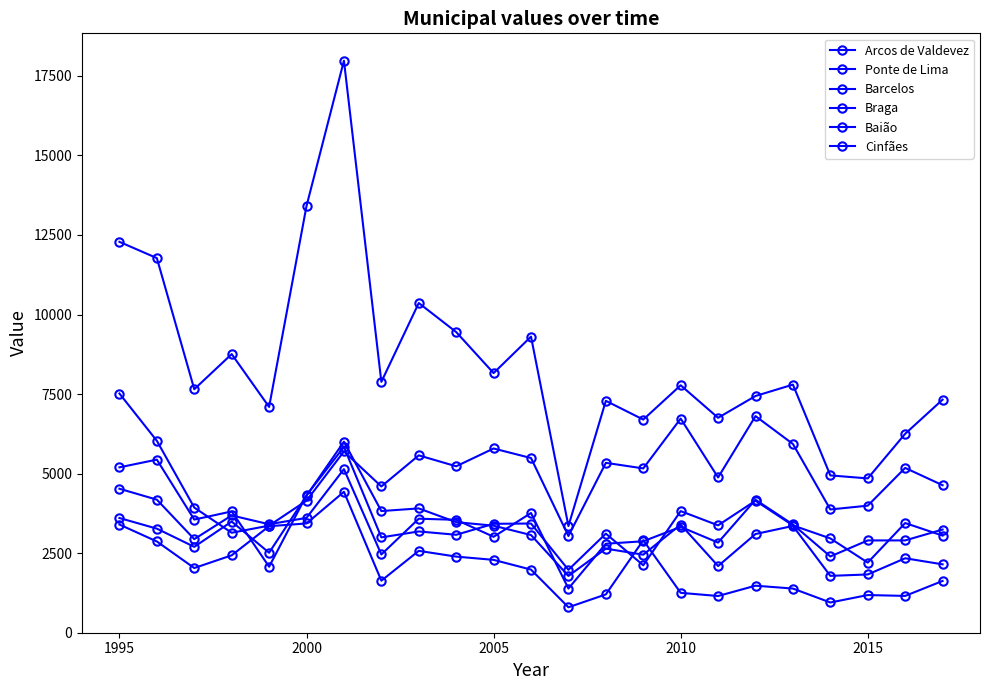

How many distinct data groups are displayed?

6